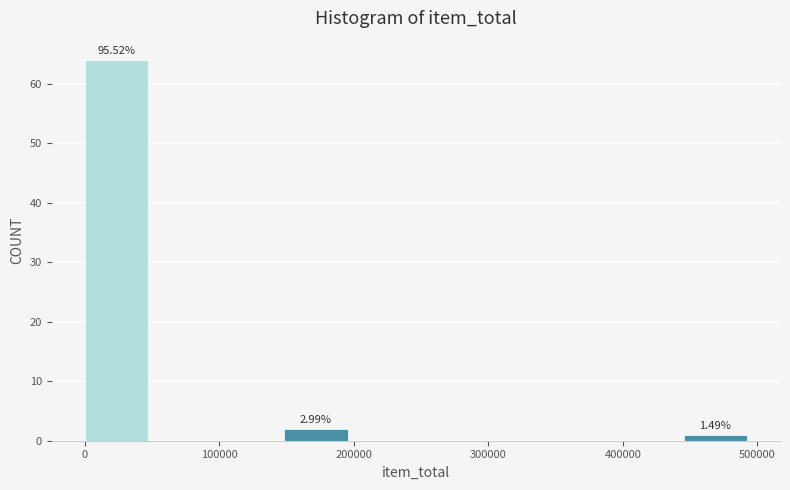

Which range on the x-axis has the tallest bar?

0 to 50000